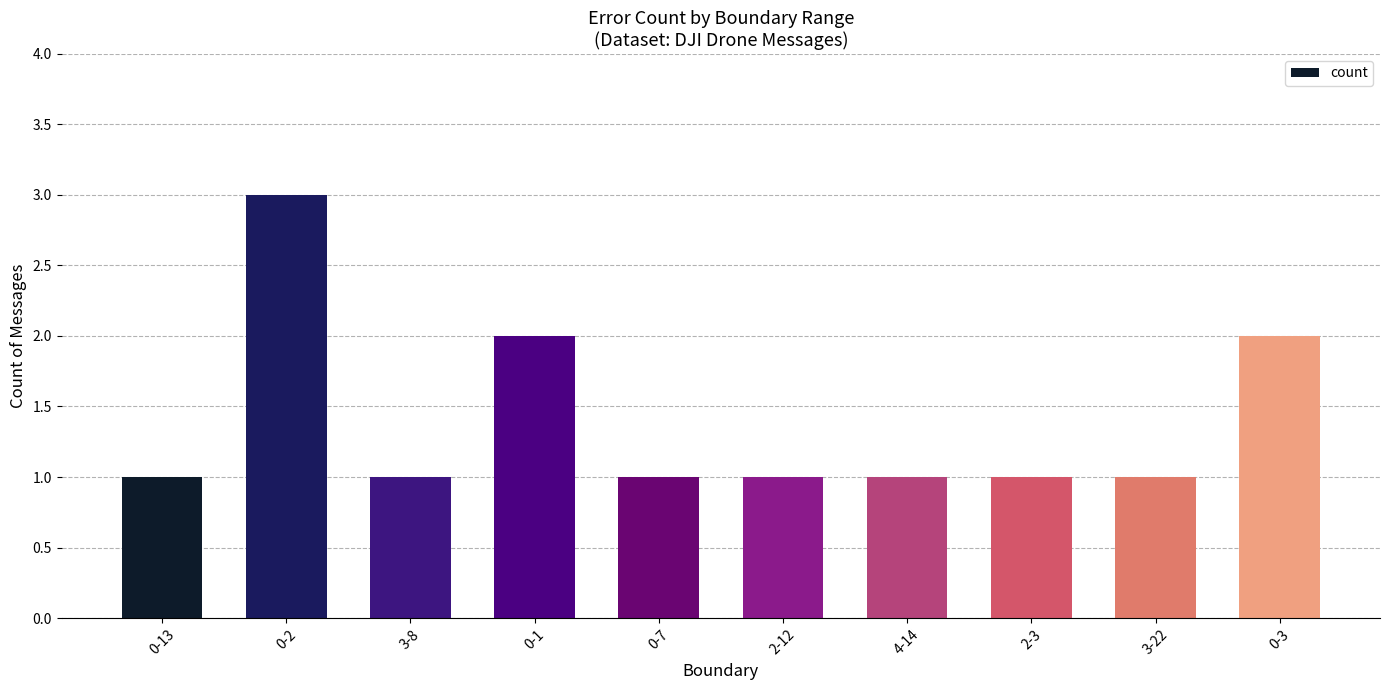

What is the label of the 9th bar from the right?

0-2